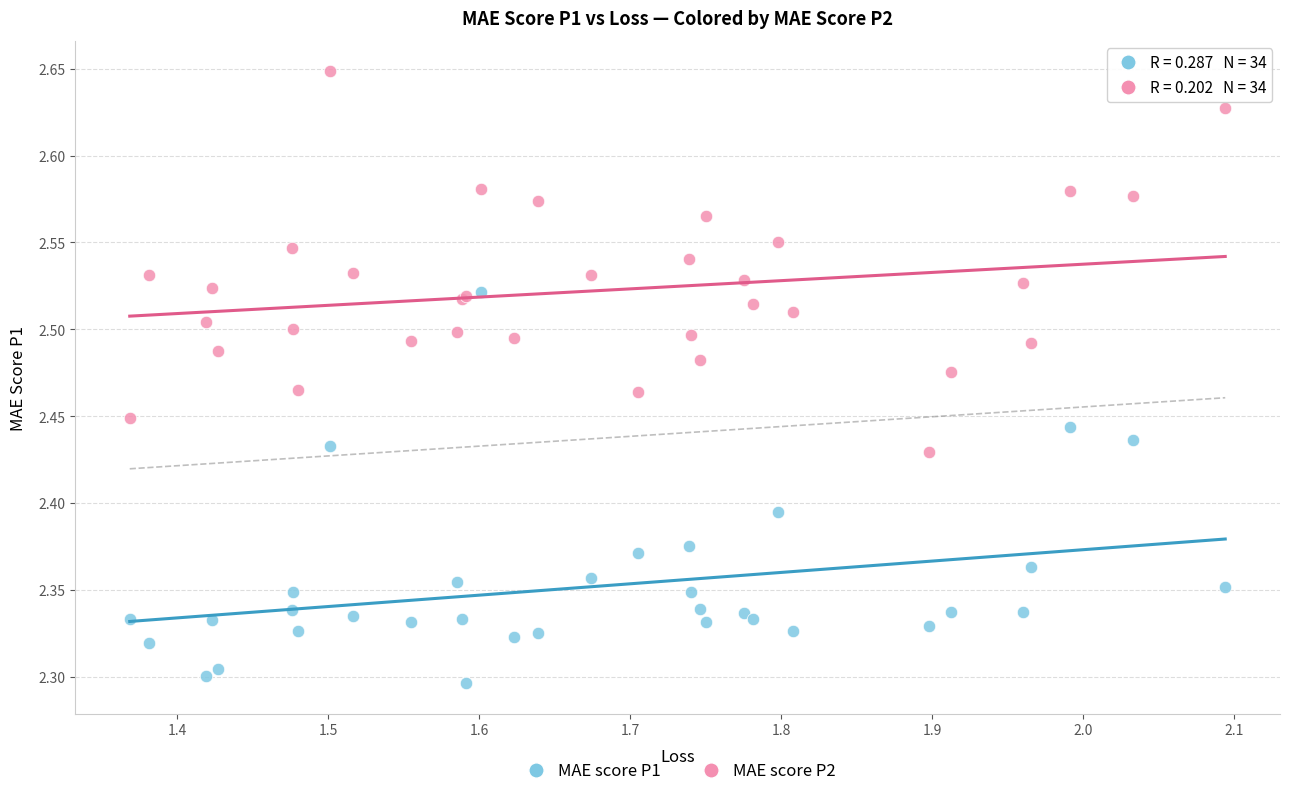

Which series contains the highest Y value?

MAE score P2